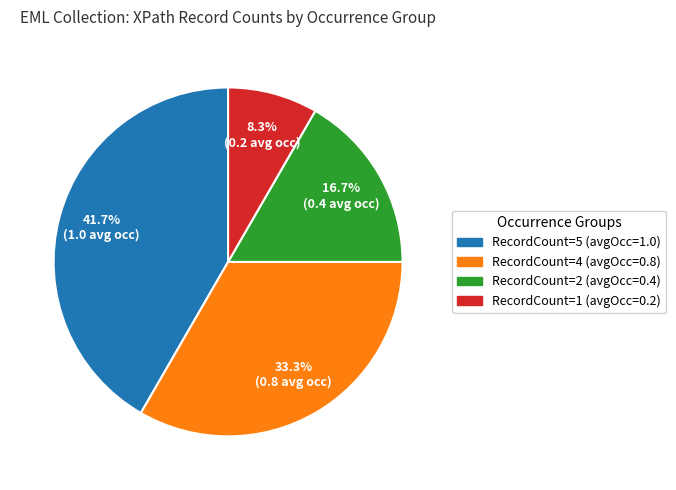

Rank the categories by value from lowest to highest.

RecordCount=1 (avgOcc=0.2), RecordCount=2 (avgOcc=0.4), RecordCount=4 (avgOcc=0.8), RecordCount=5 (avgOcc=1.0)